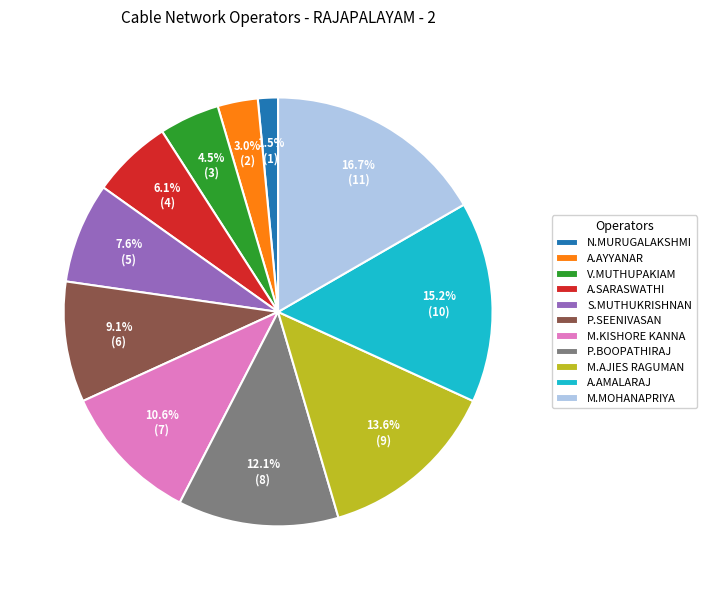

Is S.MUTHUKRISHNAN the majority of the pie?

No